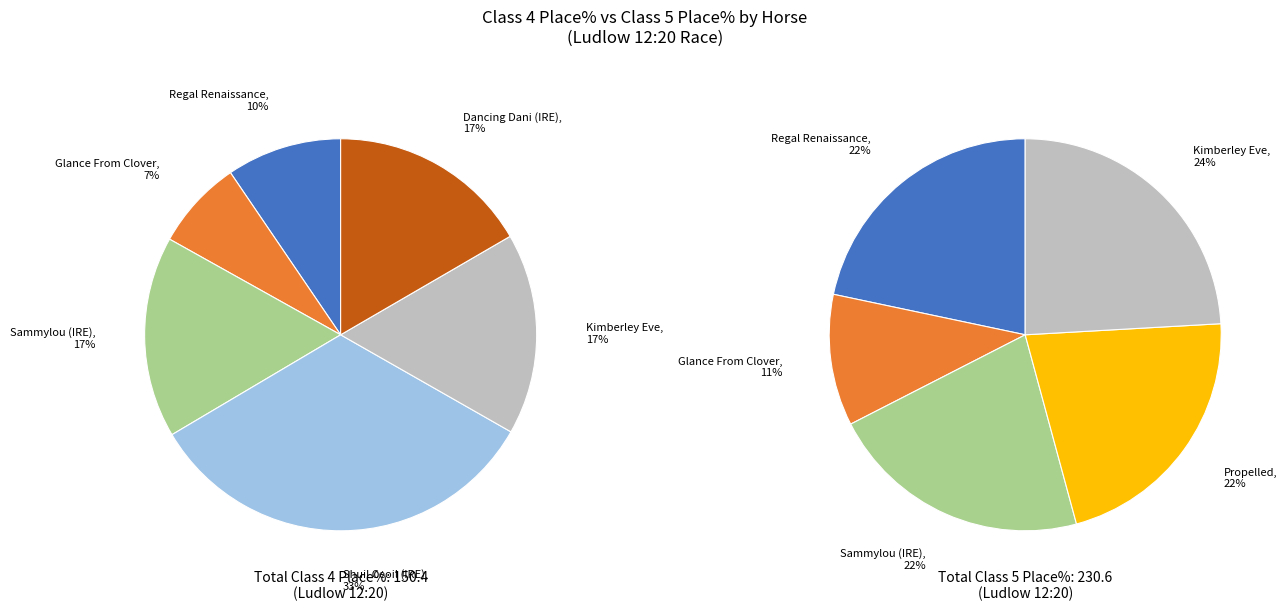

How much of the chart is everything except Regal Renaissance?

90.5%